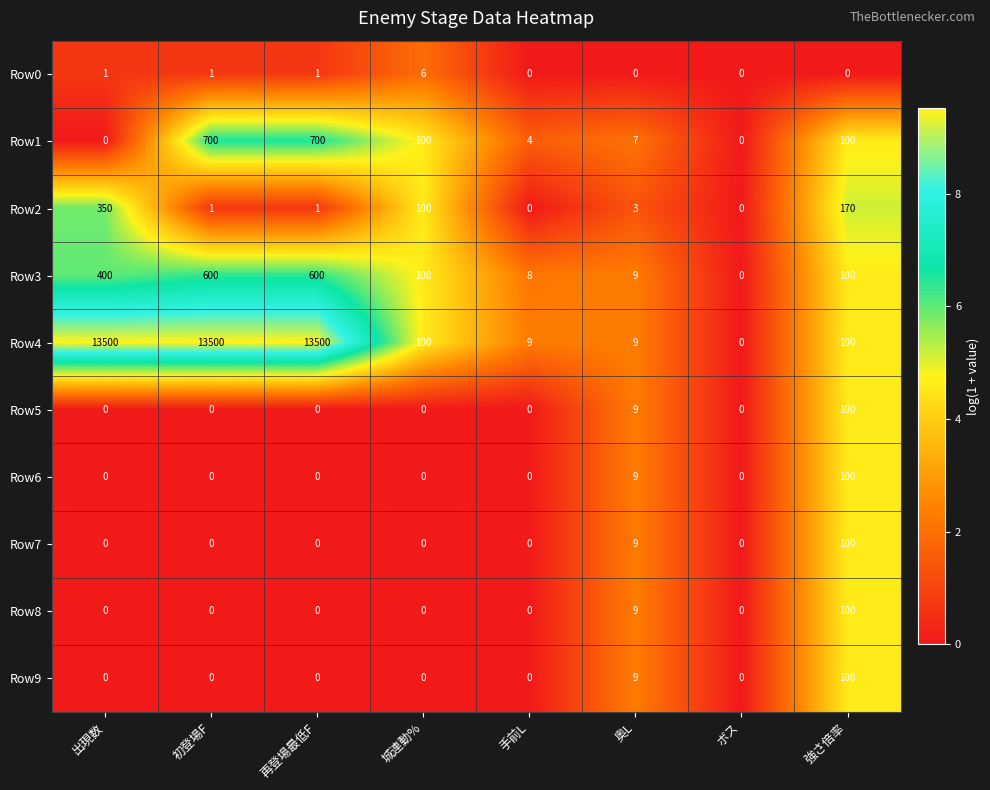

The Row8 series shows 100 at 強さ倍率. True or false?

True